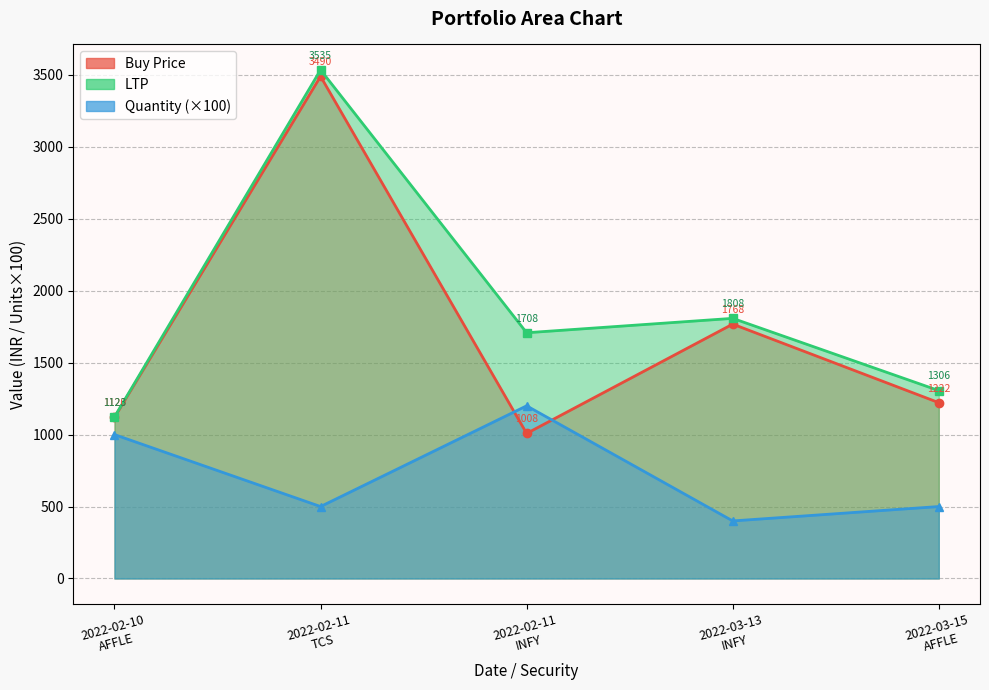

Count the number of categories in the chart.

5